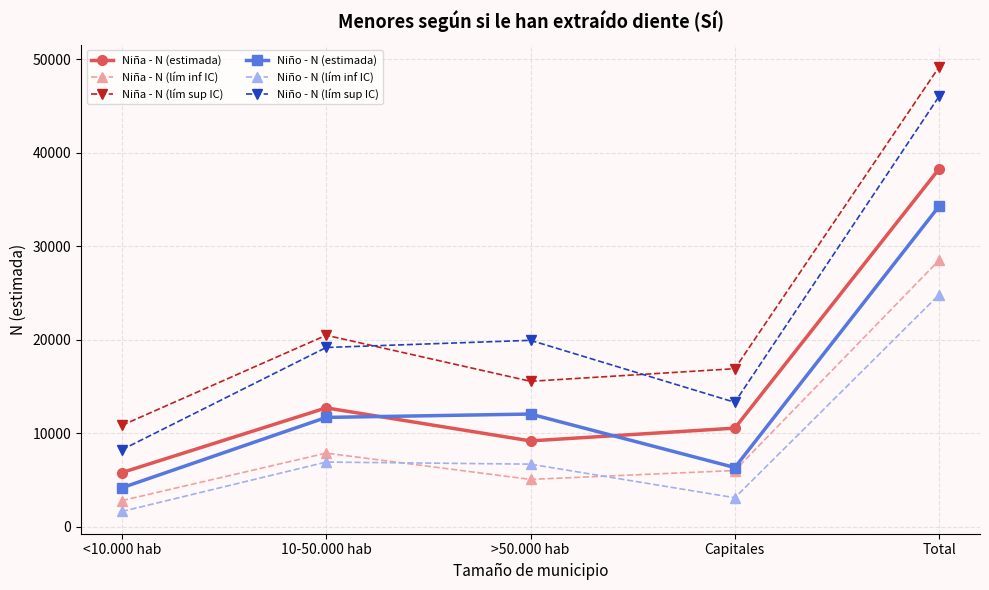

What is the label of the 2nd point from the right?

Capitales